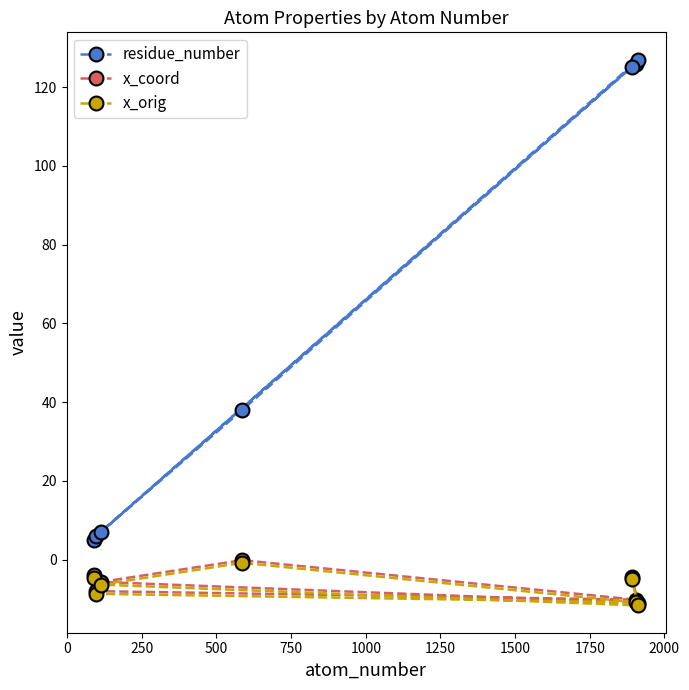

What is the minimum value shown in the chart?

-11.6